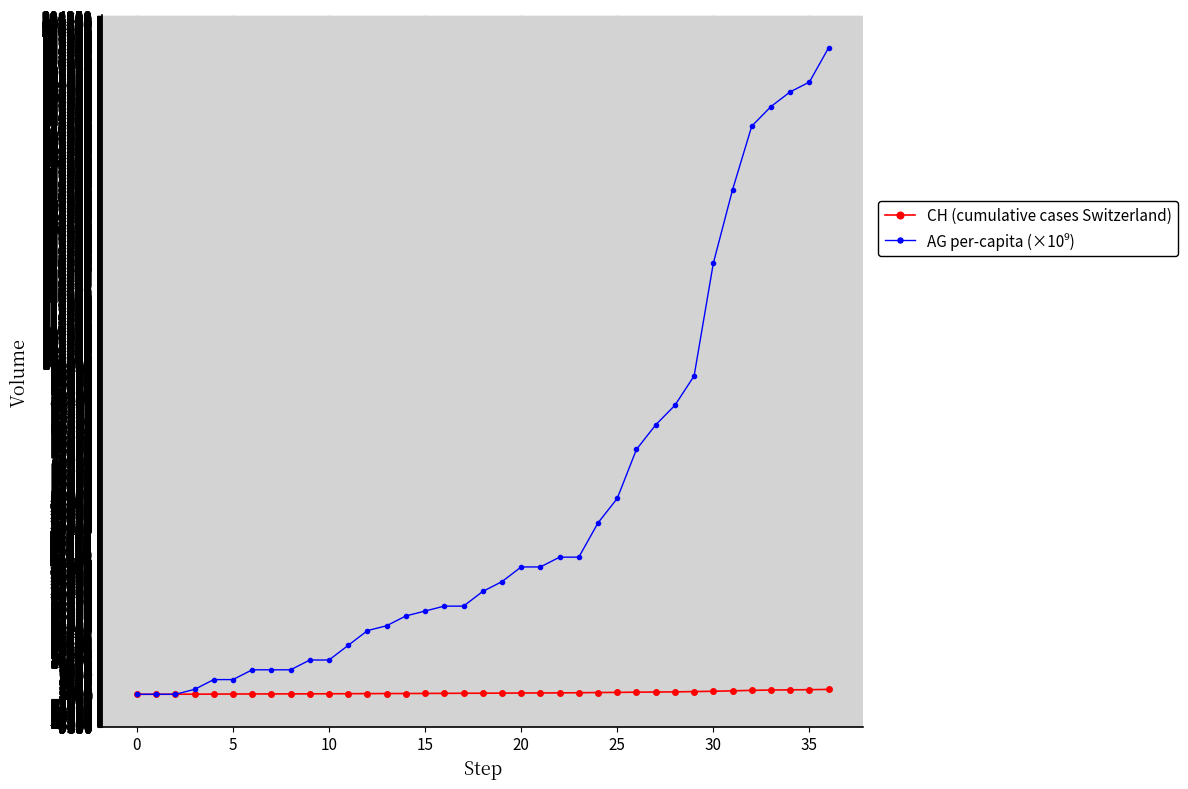

Is this an area chart (filled region under the line)?

No